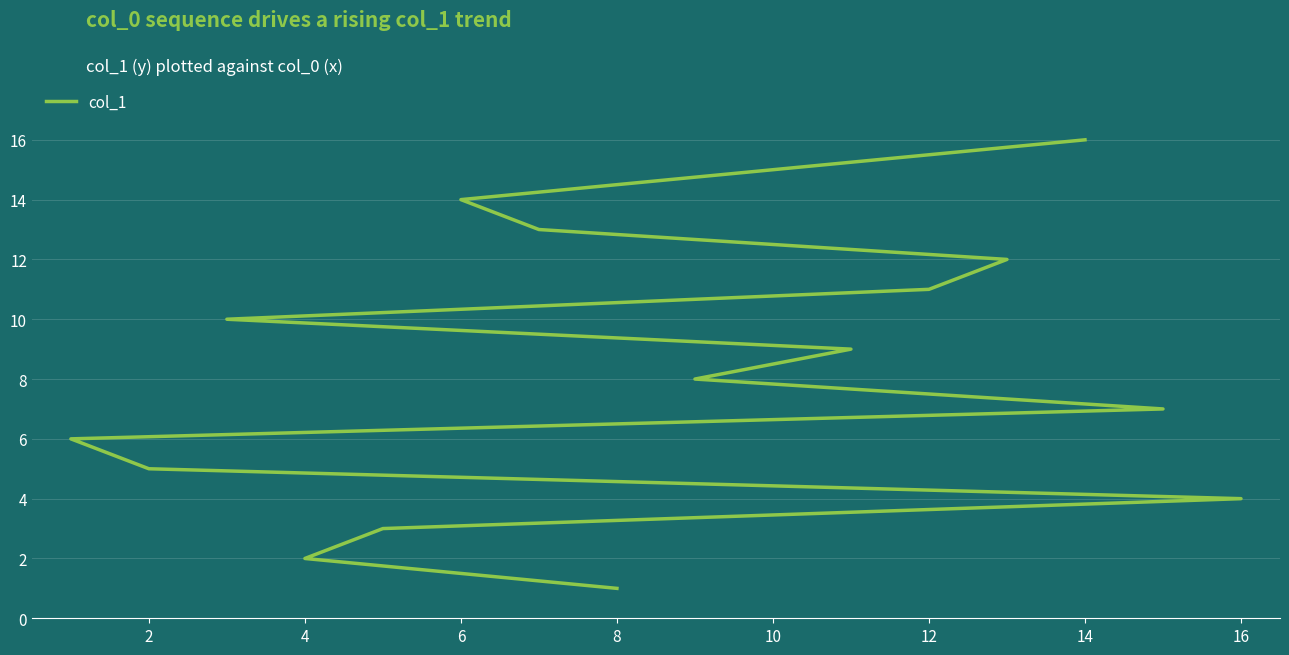

The value at 10 is 23. True or false?

False